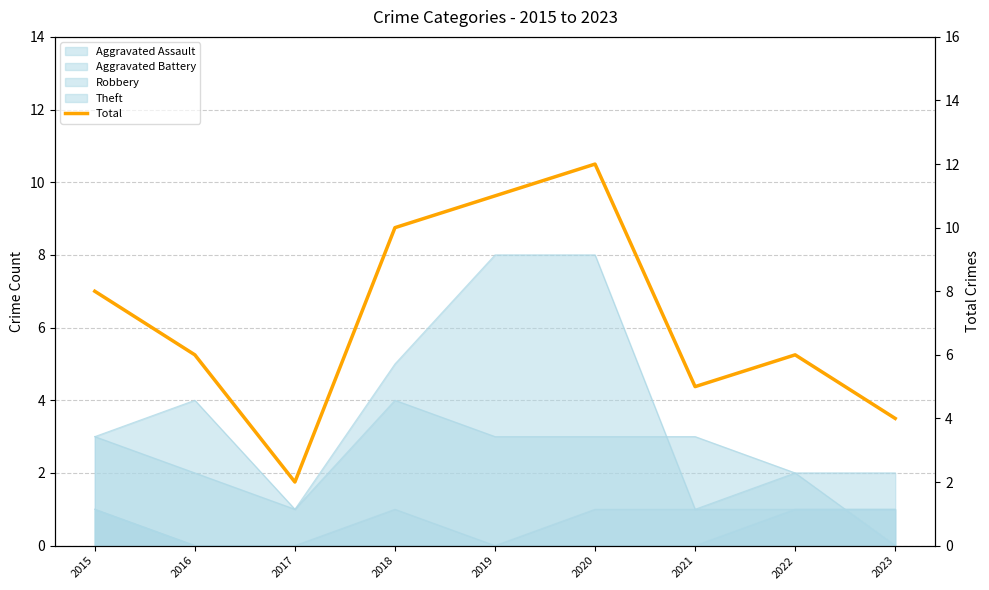

Reading right to left, list all the values displayed in this chart.

4	6	5	12	11	10	2	6	8